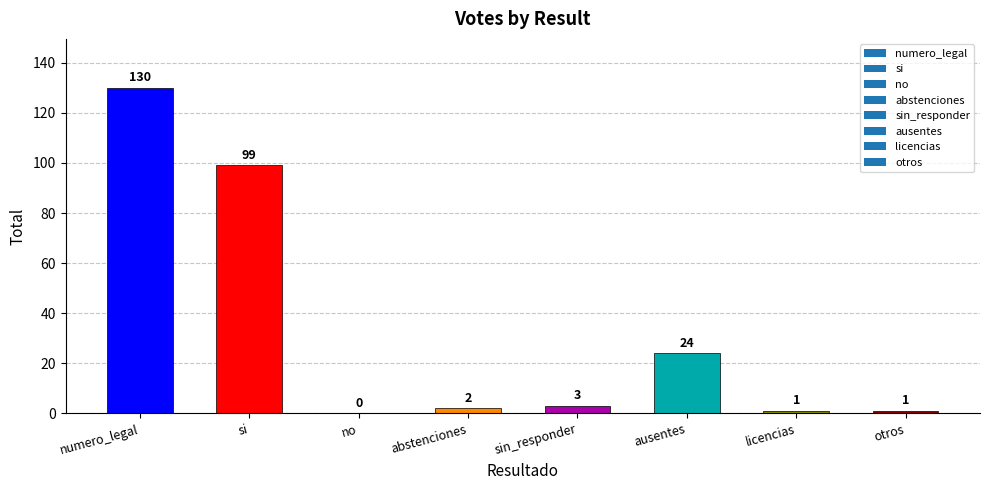

Reading right to left, what are all the values shown in this chart?

1	1	24	3	2	0	99	130